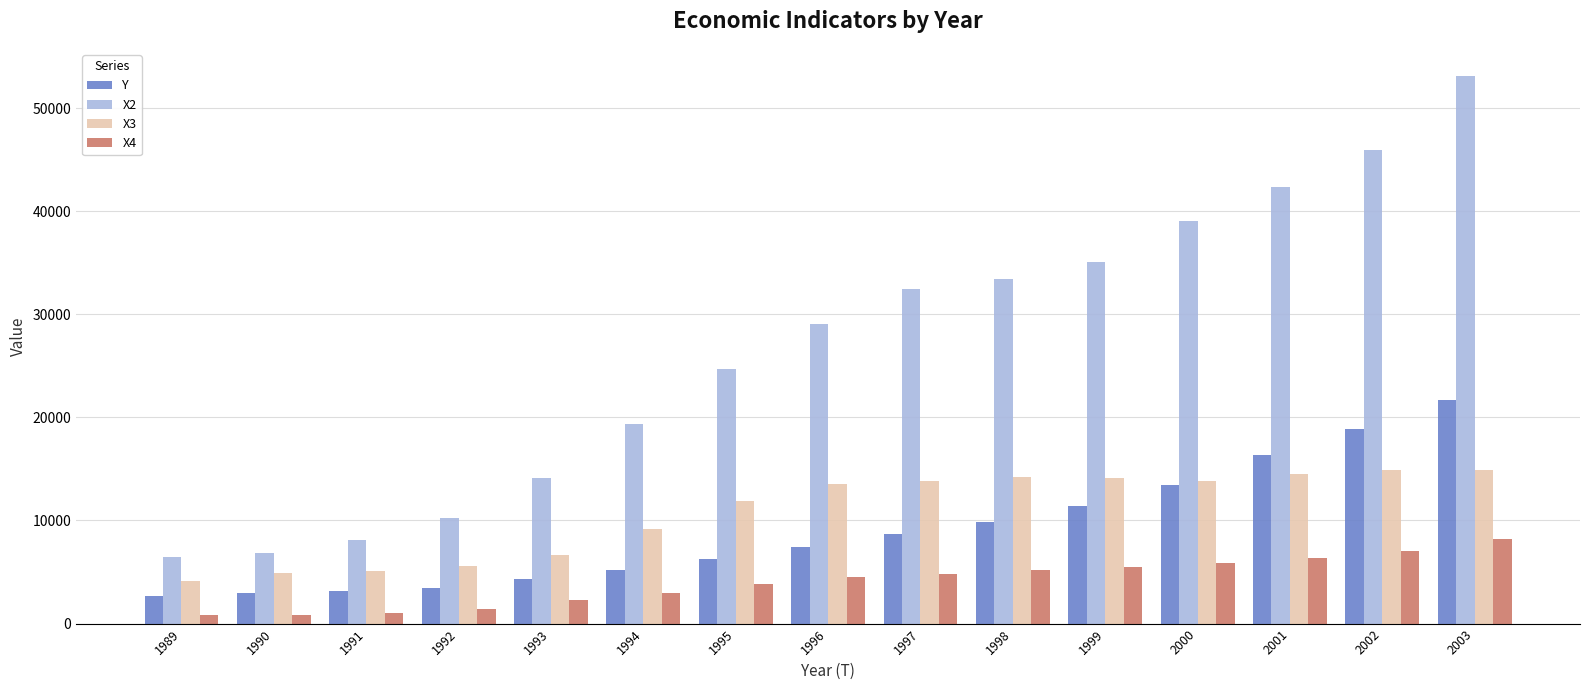

What is the value of the X2 bar at the 5th from the left?

14143.8